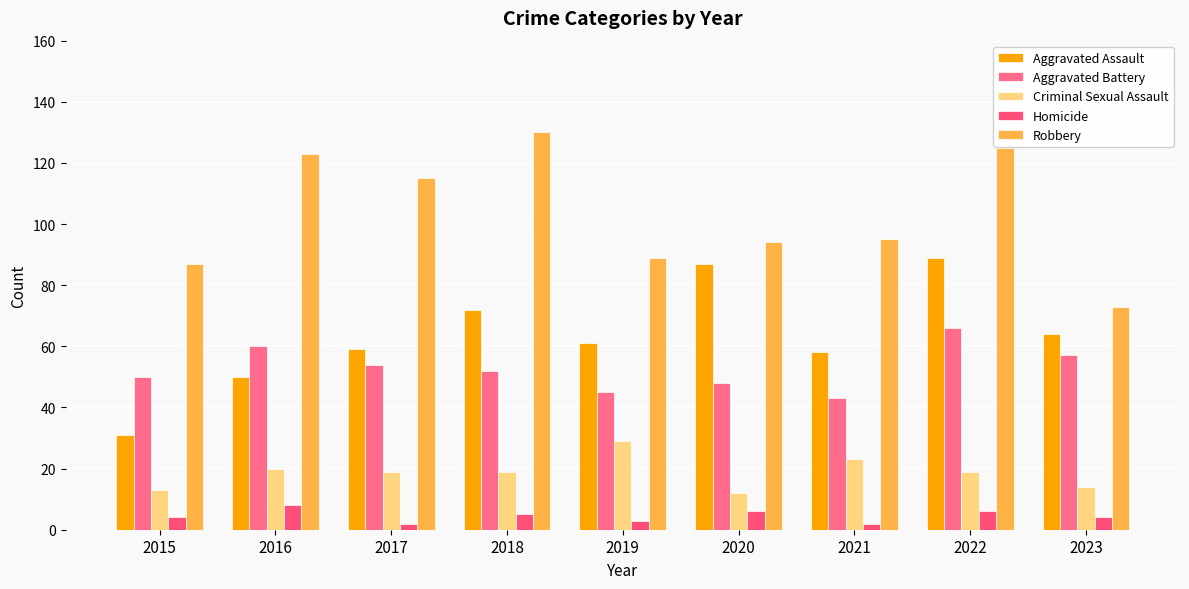

Does the chart contain any negative values?

No